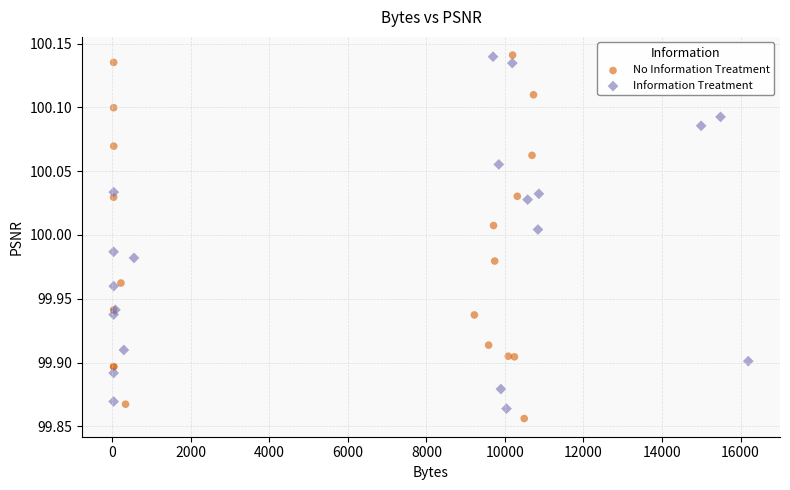

Which series contains the lowest Y value?

No Information Treatment